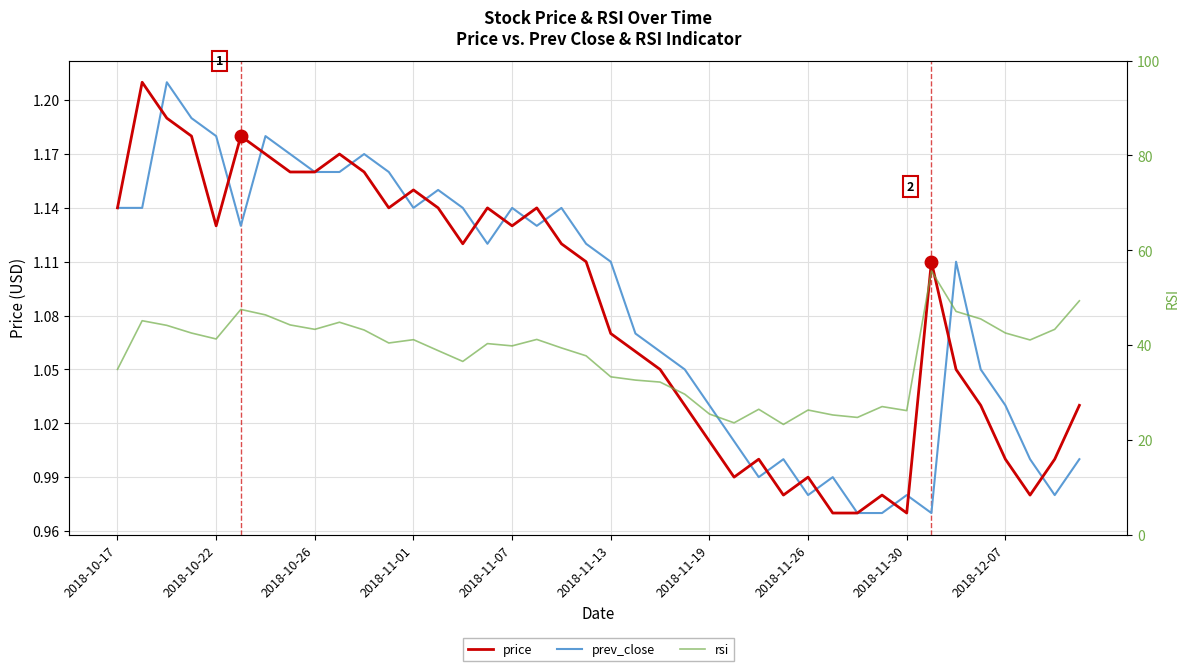

What are all the series names shown in the legend?

price, prev_close, rsi